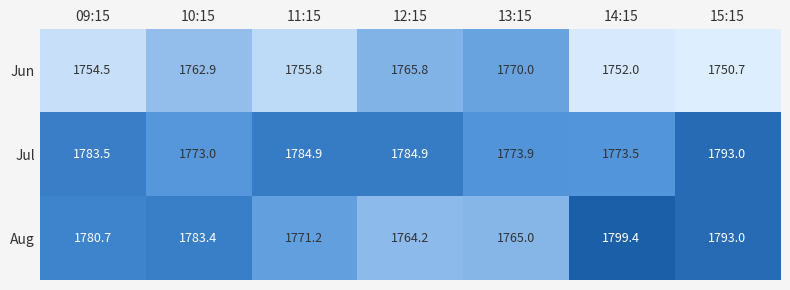

Where is Aug nearest to the value 1781?

09:15